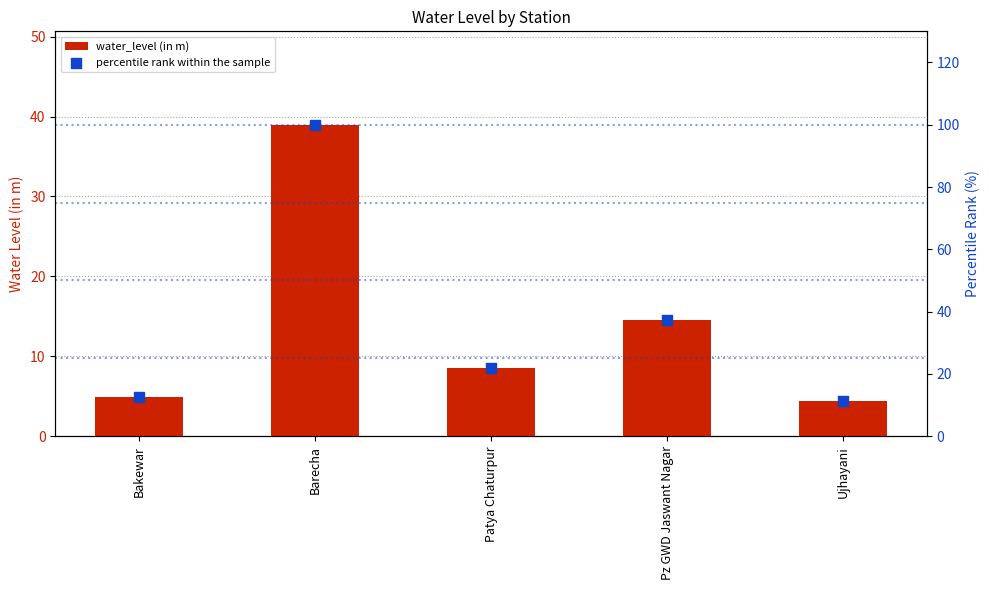

At how many categories does at least one series exceed 65?

1